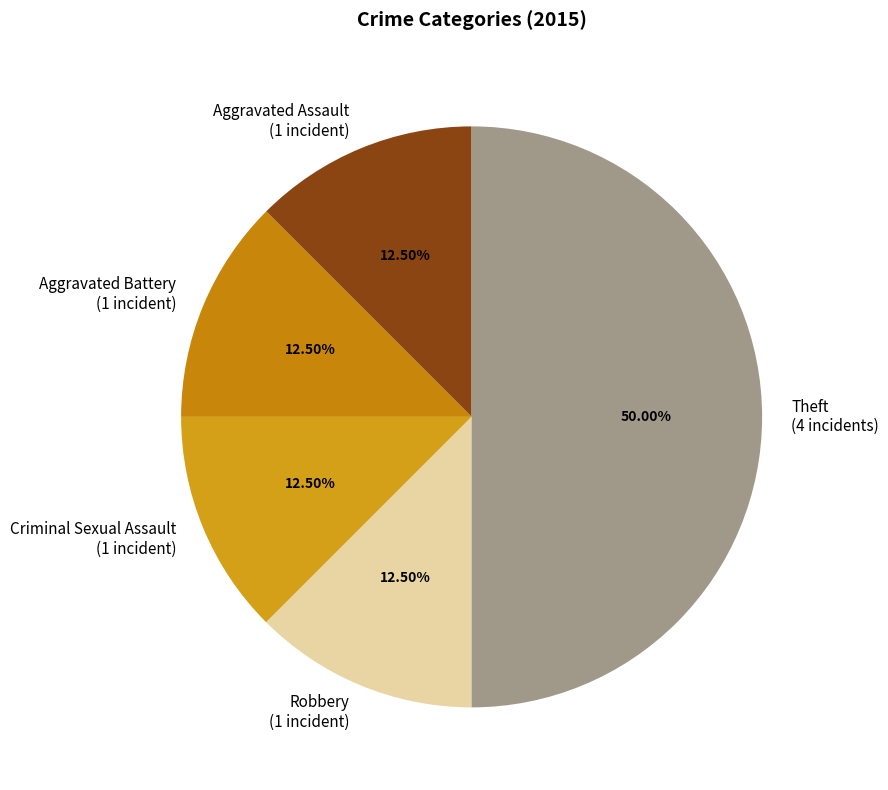

Do Criminal Sexual Assault and Theft together represent more than half of the pie?

Yes